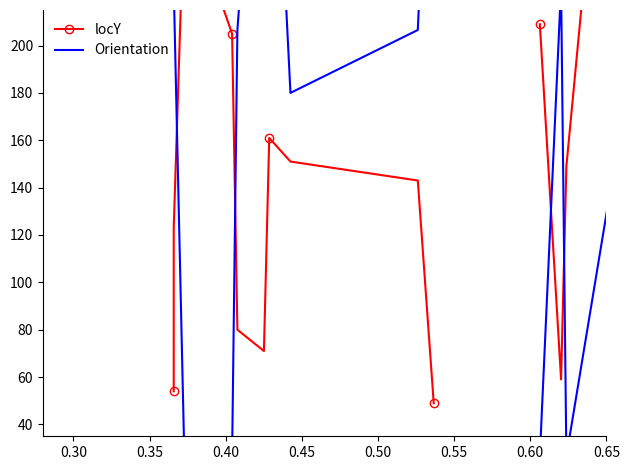

Reading left to right, list all the values displayed in this chart.

locY: 54.0	123.0	263.0	205.0	80.0	71.0	161.0	151.0	143.0	49.0
Orientation: 243.4	225.0	26.6	26.6	206.6	360.0	360.0	180.0	206.6	360.0